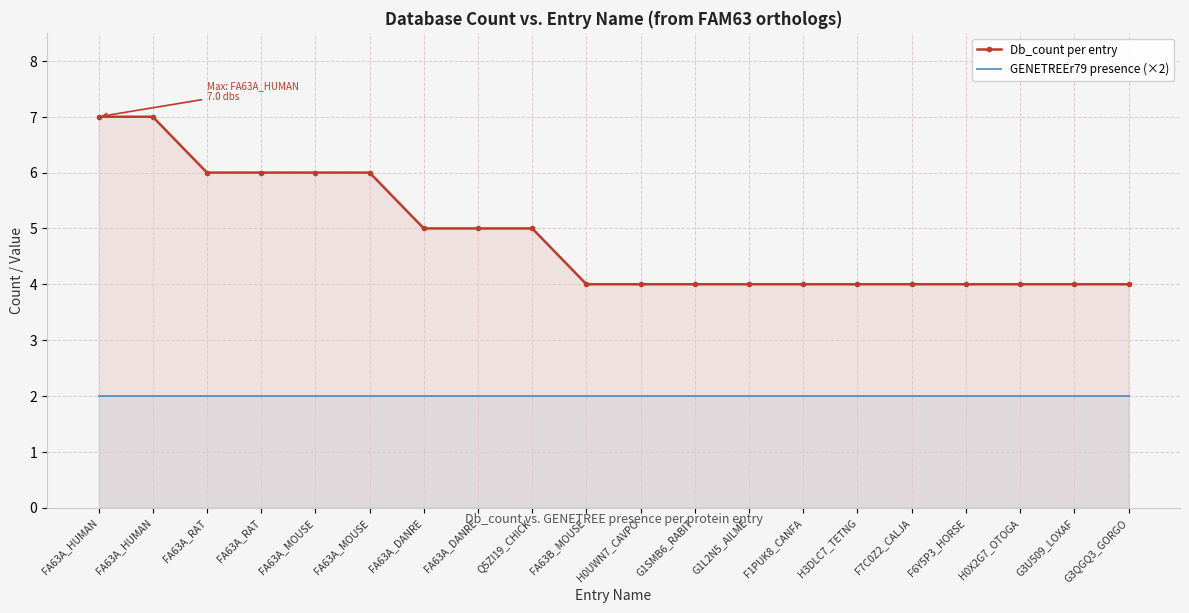

What is the value of the GENETREEr79 presence (×2) point at the 4th from the left?

2